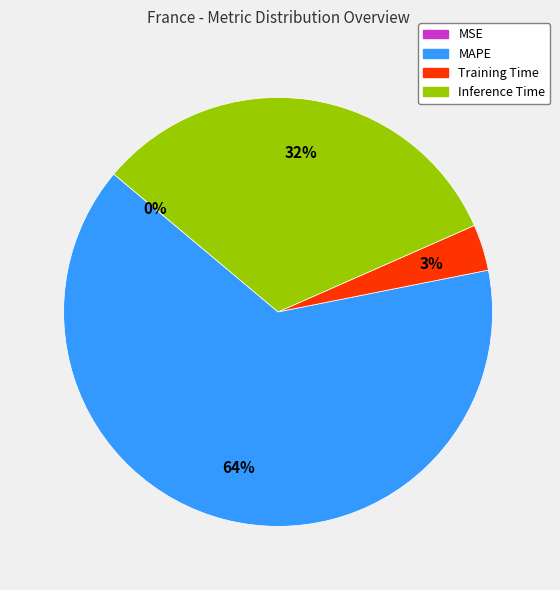

To the nearest percent, what is the average slice percentage?

25%